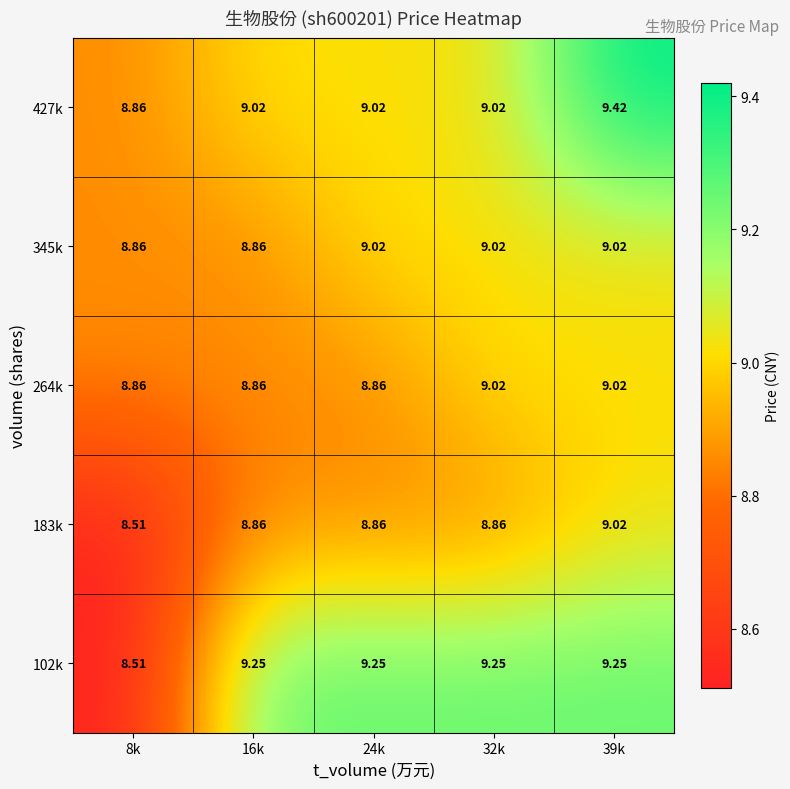

Which series changed the most between 16k and 39k?

427k